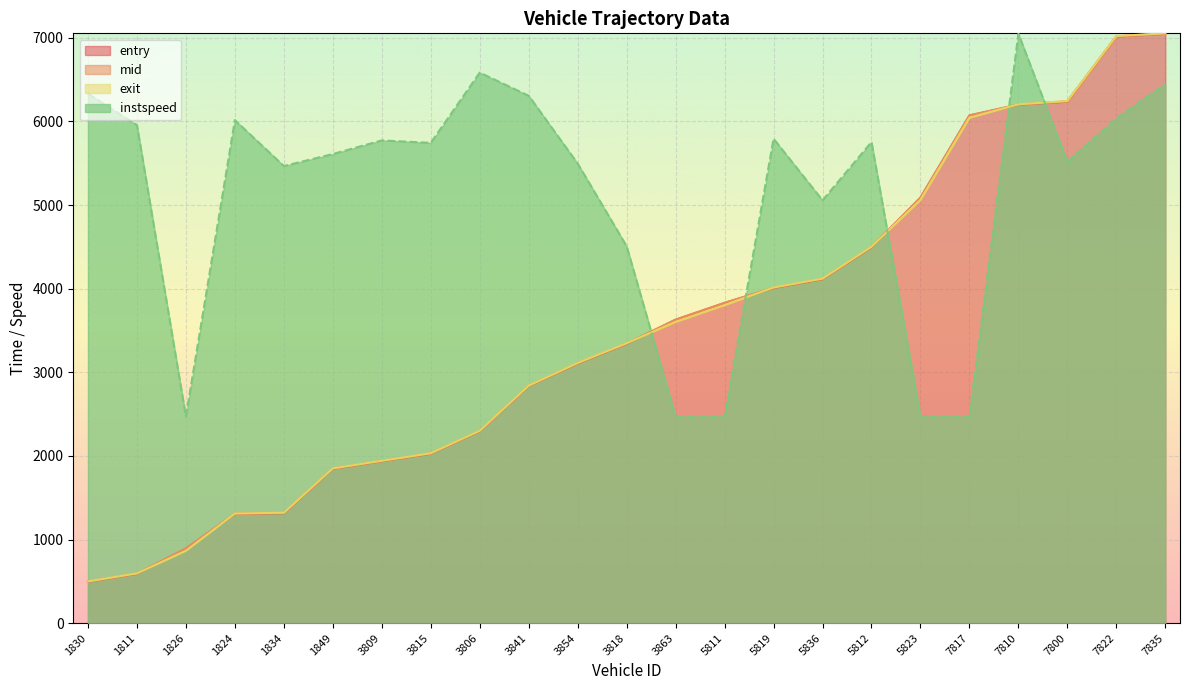

Between 3806 and 5811, which series saw the biggest shift?

instspeed